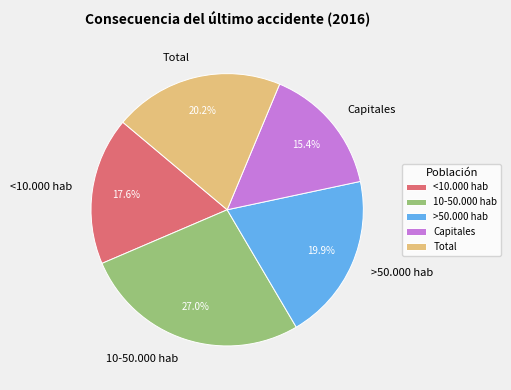

Does >50.000 hab account for over 50% of the chart?

No